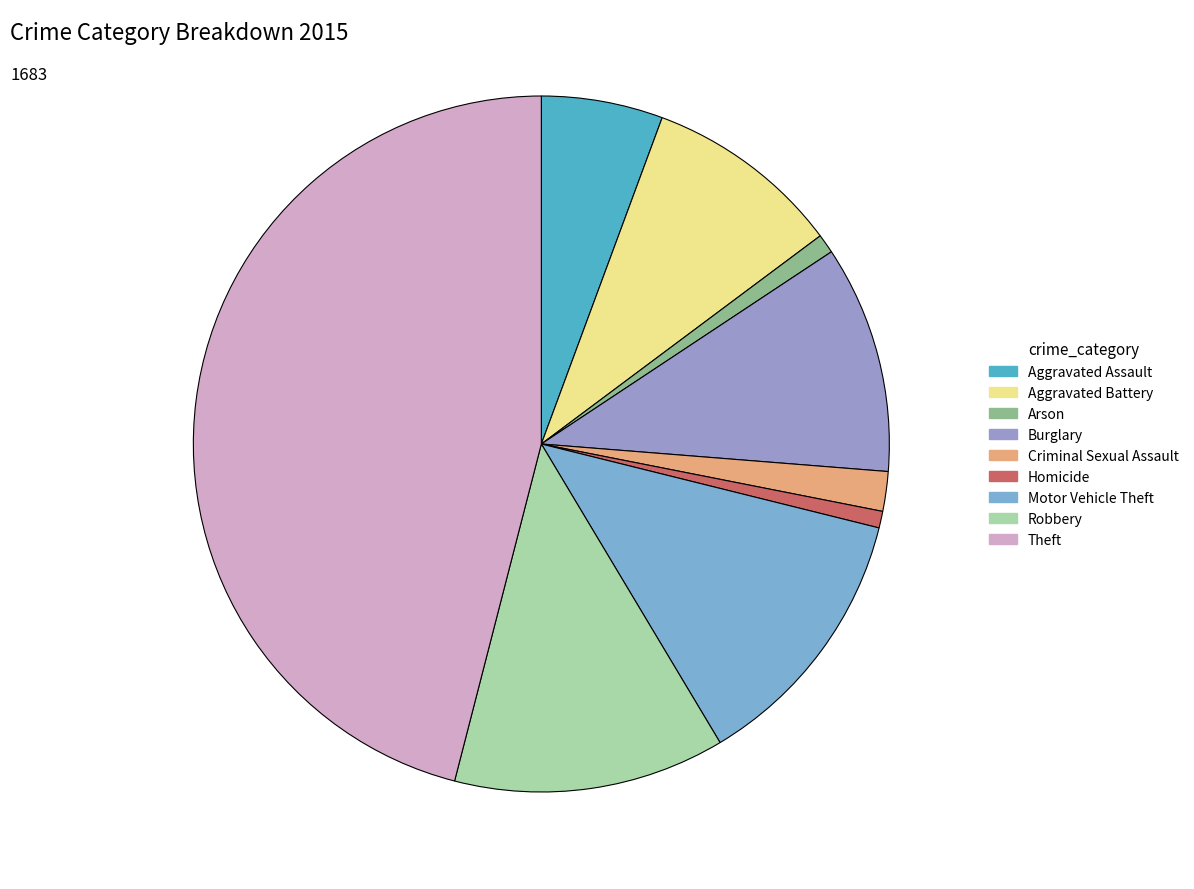

Approximately how many times larger is the value at Criminal Sexual Assault compared to Motor Vehicle Theft?

0.1